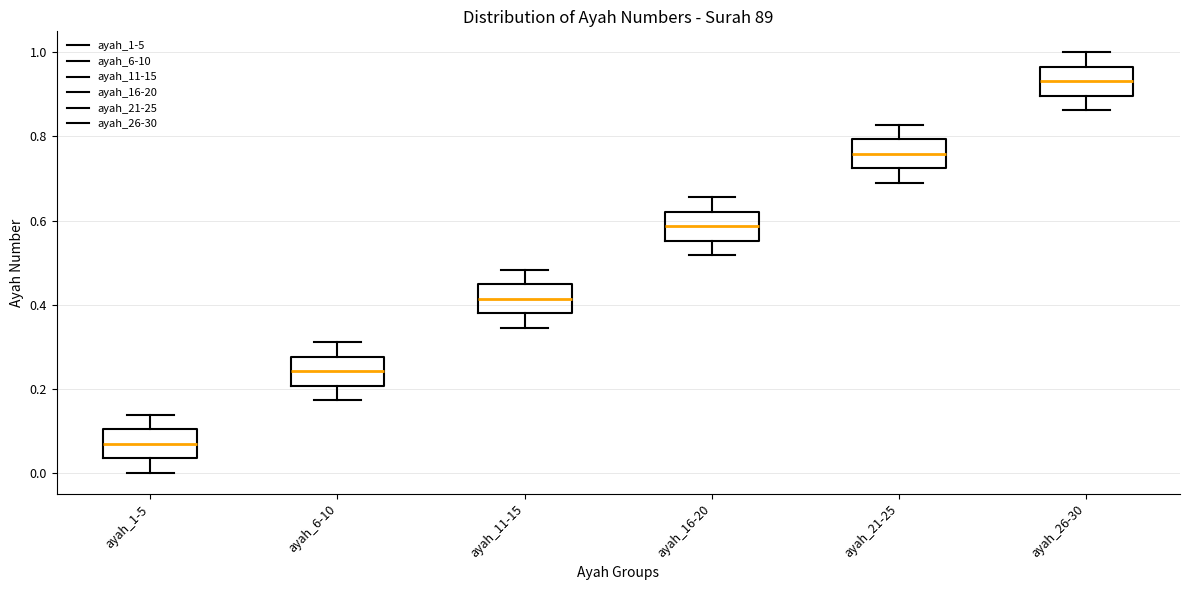

Where is the lower edge of the box for ayah_1-5 on the y-axis? The values are not printed on the chart, so give them approximately, as read against the axis.

0.04